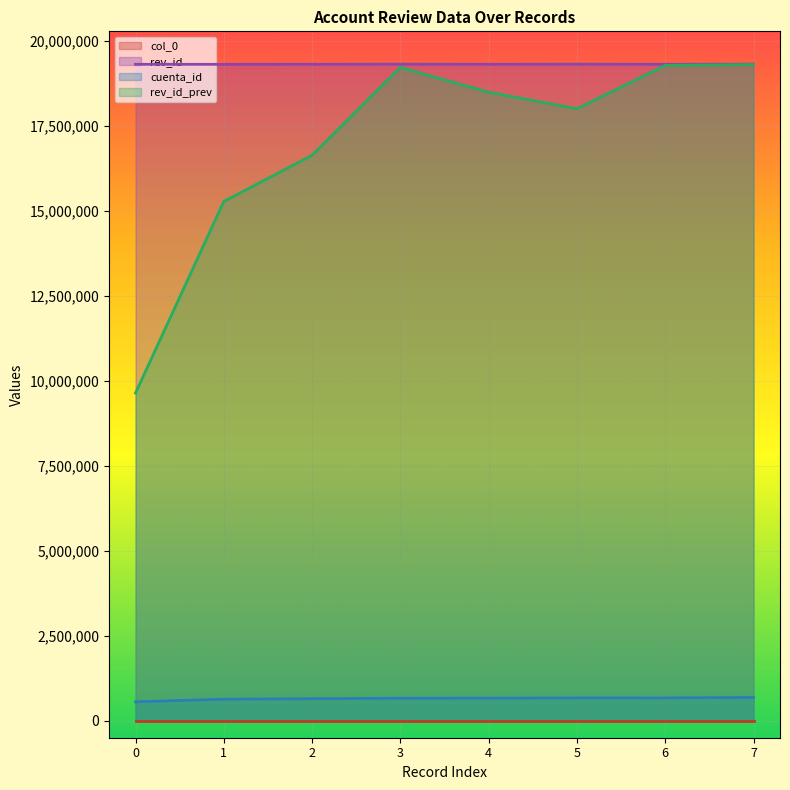

Which series has the widest spread of values?

rev_id_prev